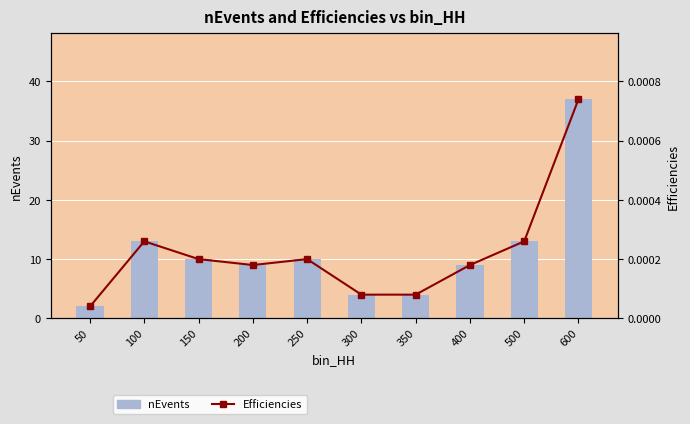

How many distinct data groups are displayed?

2